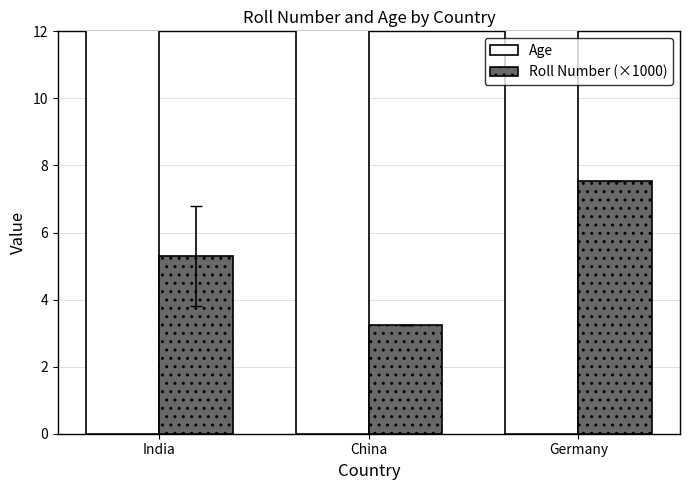

What is the sum of the Roll Number (×1000) values at Germany and China?

10.8